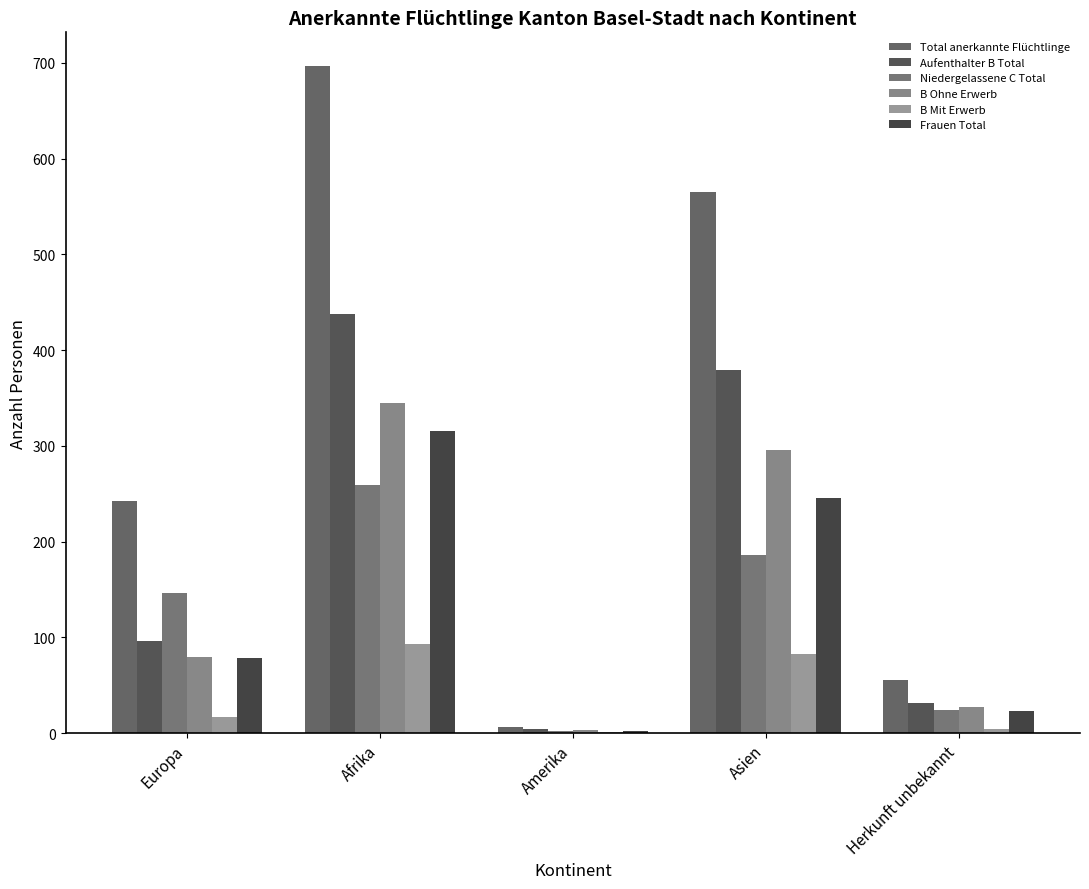

The Niedergelassene C Total series shows 235 at Europa. True or false?

False